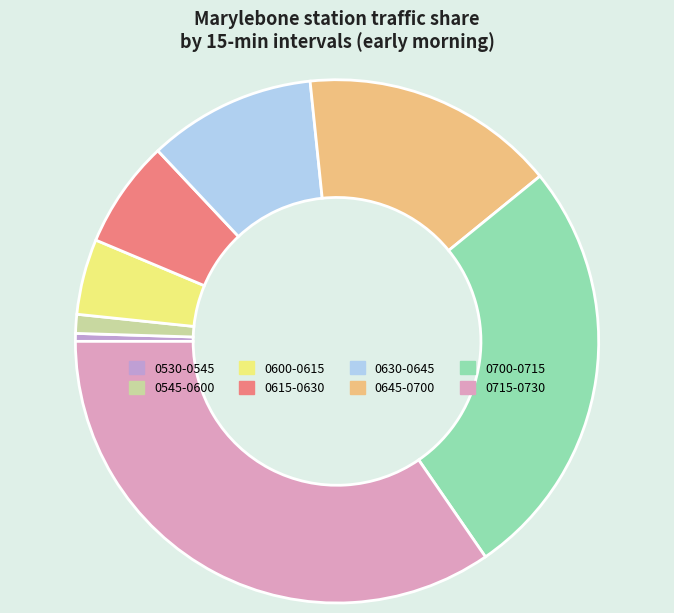

How many slices are in this pie chart?

8